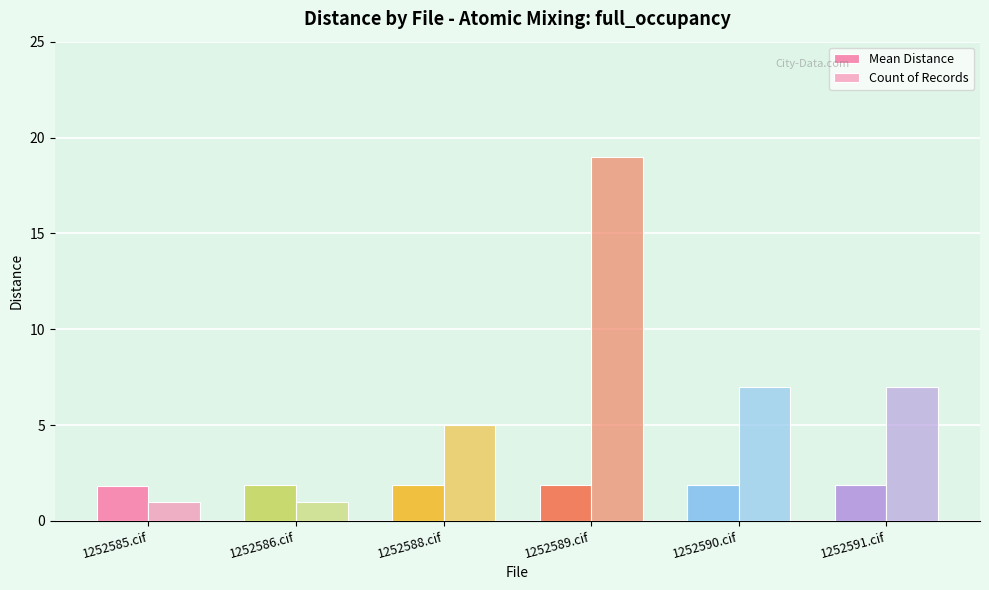

Which series has the largest total across all categories?

Count of Records